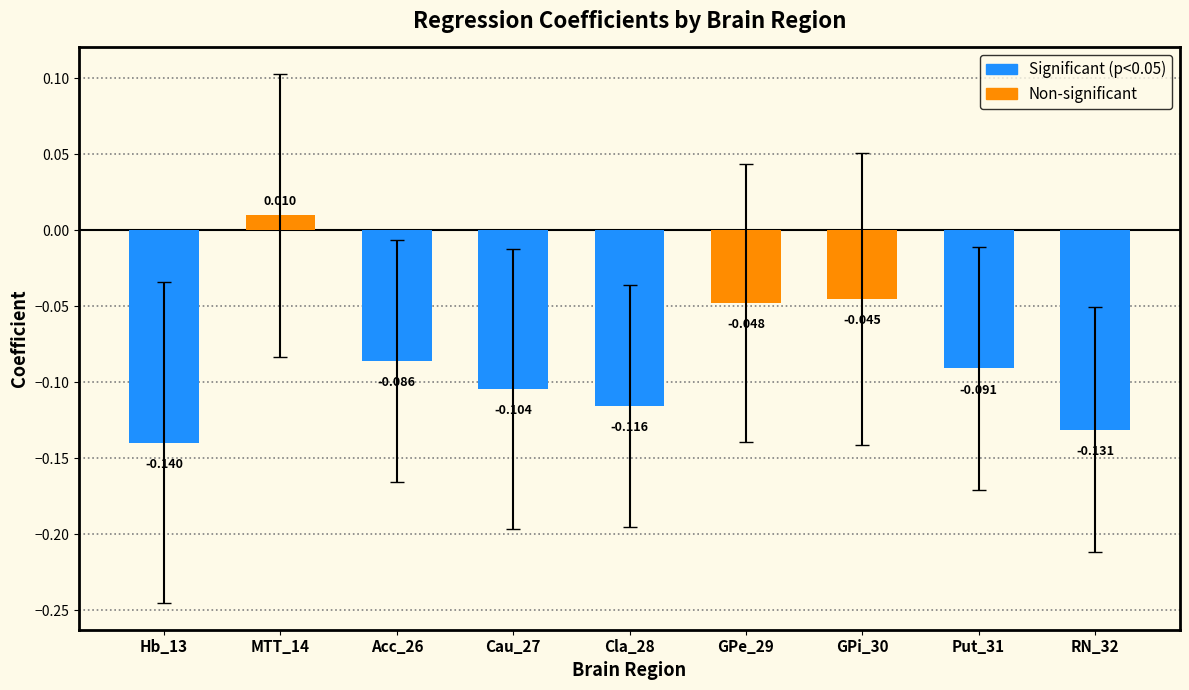

What is the label of the 4th bar from the left?

Cau_27